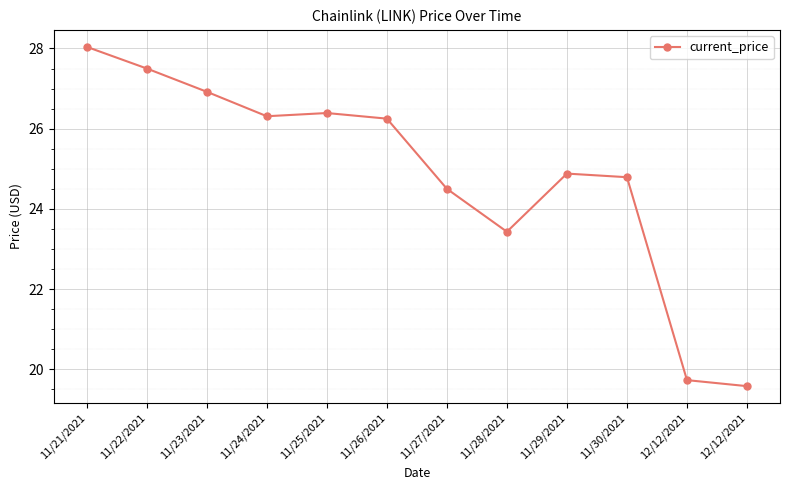

At which label does the data first exceed 26?

11/21/2021